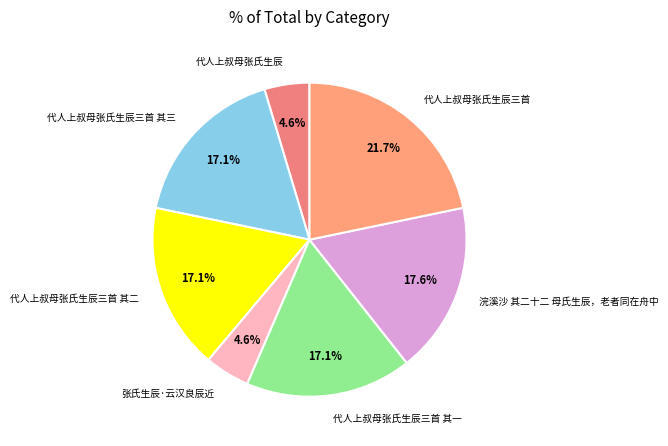

Count the number of slices in the pie.

7